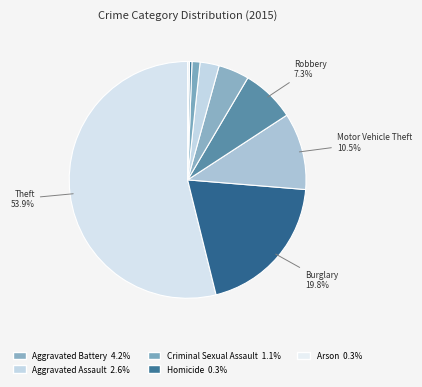

Which category has the biggest portion of the pie?

Theft